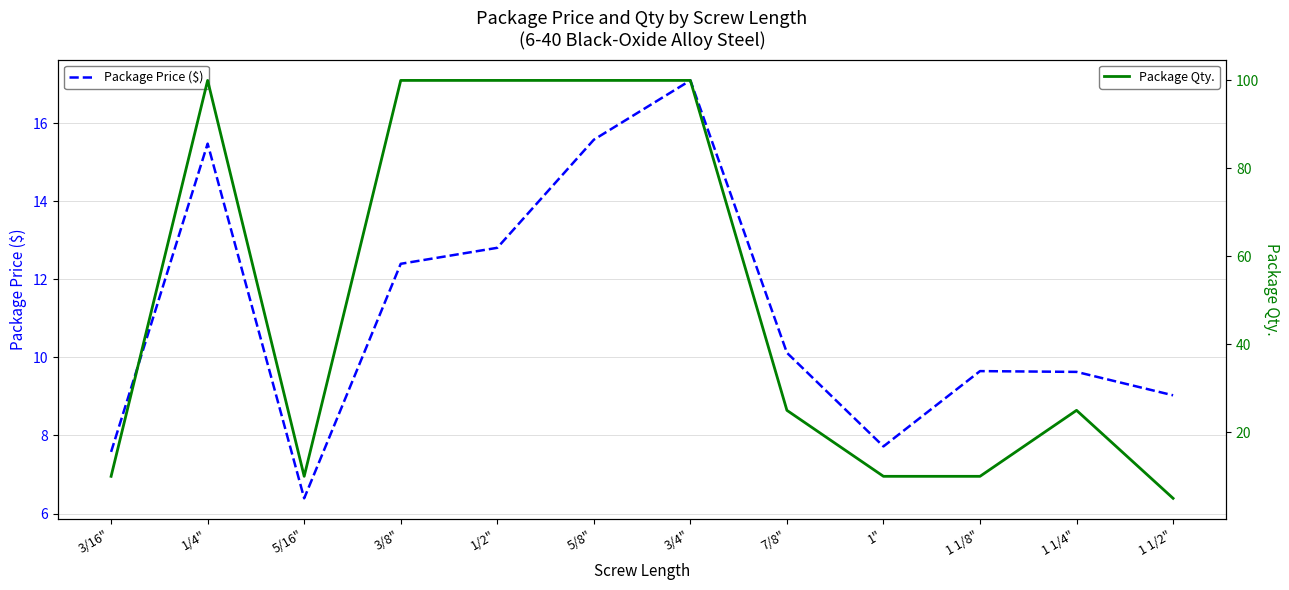

What is the sum of all Package Qty. values?

595